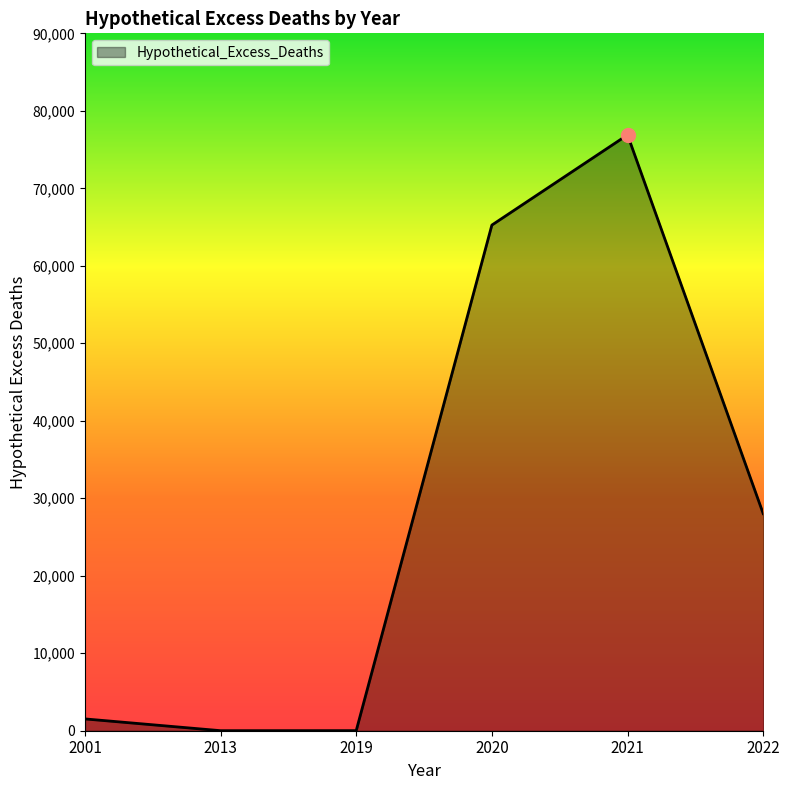

What is the change in value from 2020 to 2021?

+11640.5